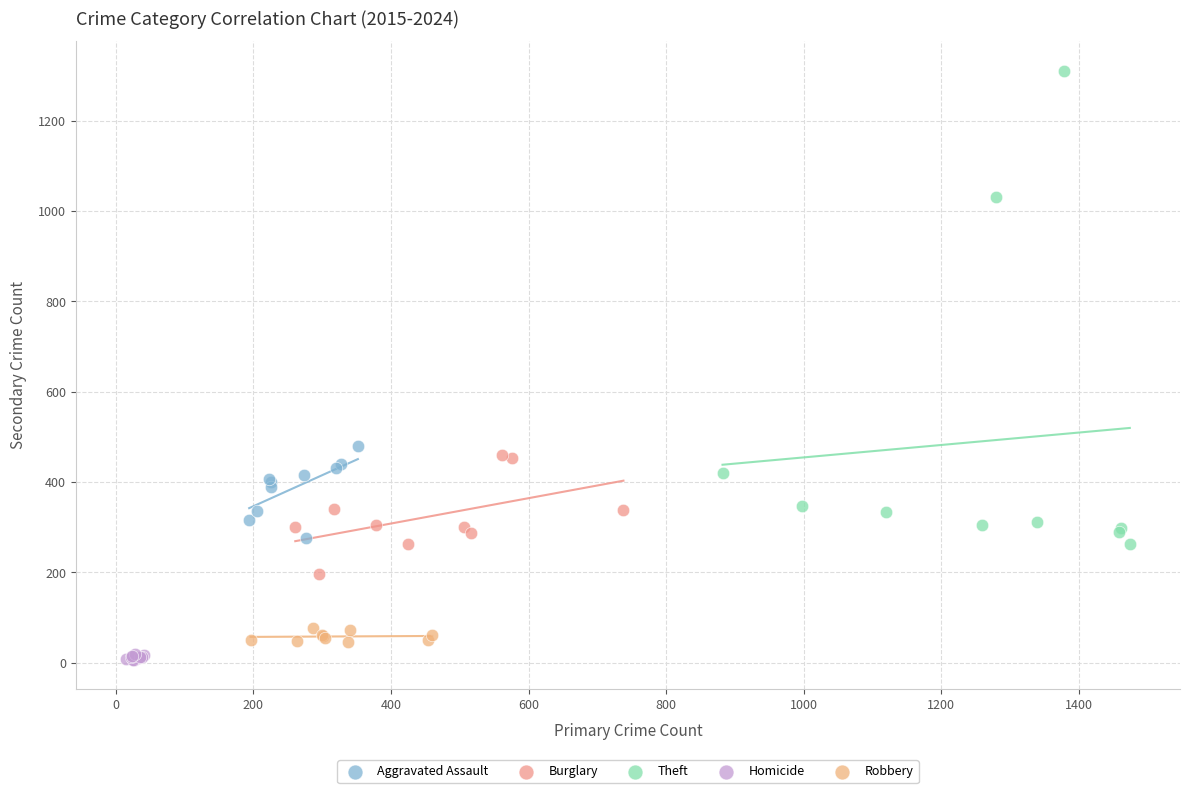

Which series has the widest spread of Y values?

Theft